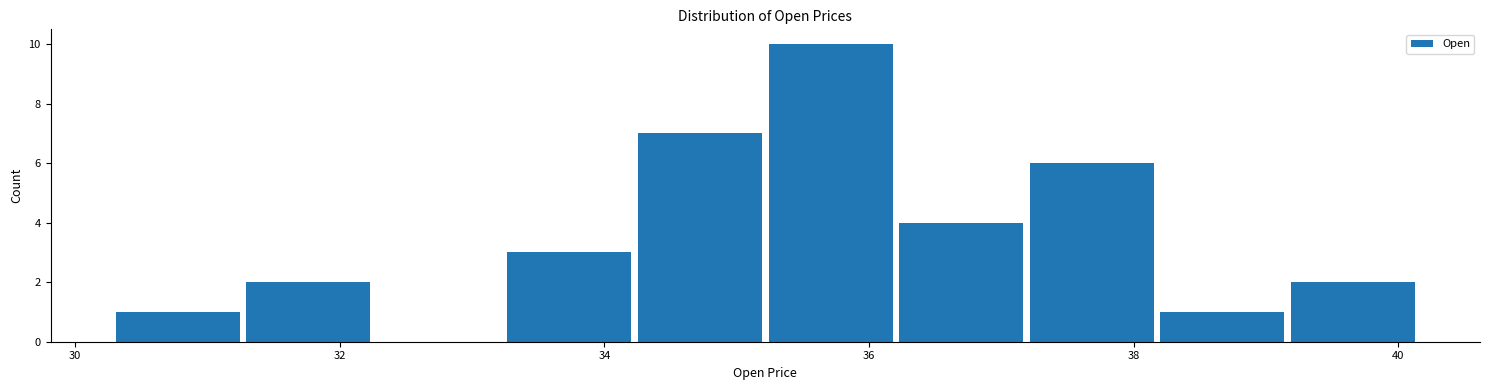

Reading left to right, list every bar in this chart as the range it spans on the x-axis followed by its height. Neither the bar edges nor the heights are printed on the chart, so give them approximately, as read against the axes.

30.2 to 31.2: 1
31.2 to 32.2: 2
32.2 to 33.2: 0
33.2 to 34.2: 3
34.2 to 35.2: 7
35.2 to 36.2: 10
36.2 to 37.2: 4
37.2 to 38.2: 6
38.2 to 39.2: 1
39.2 to 40.2: 2